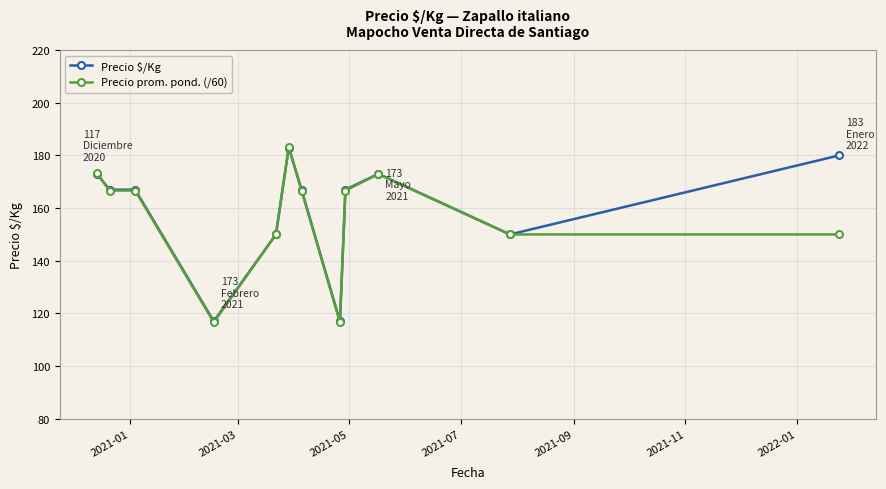

True or false: Precio prom. pond. (/60) has more than 0 interior local peaks.

True